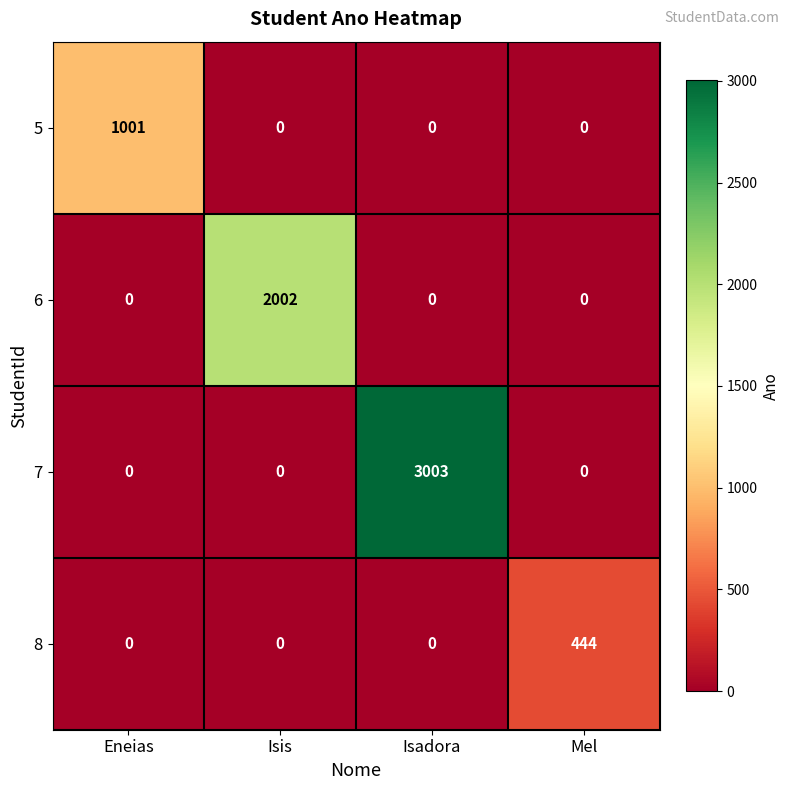

The 5 series shows 564 at Isis. True or false?

False